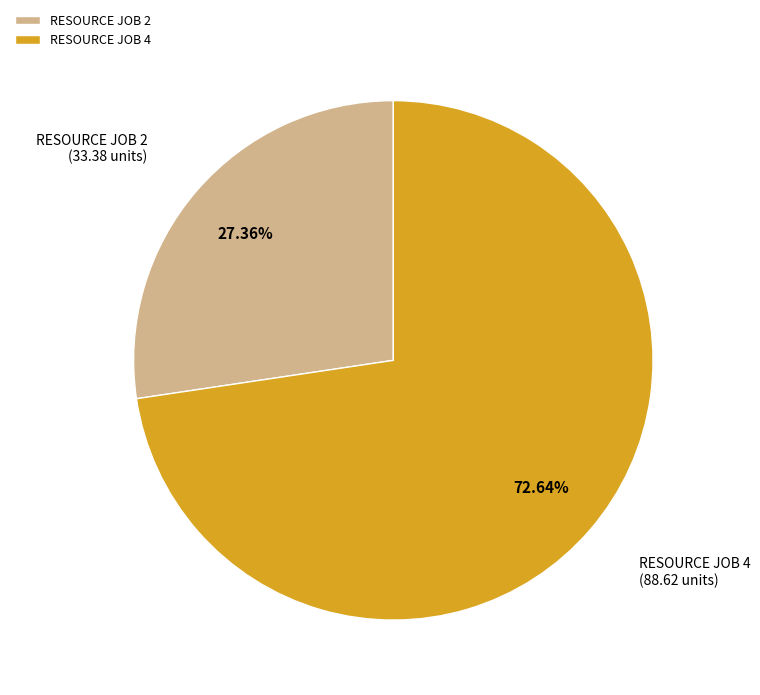

Combined, do RESOURCE JOB 4 and RESOURCE JOB 2 account for over 50%?

Yes